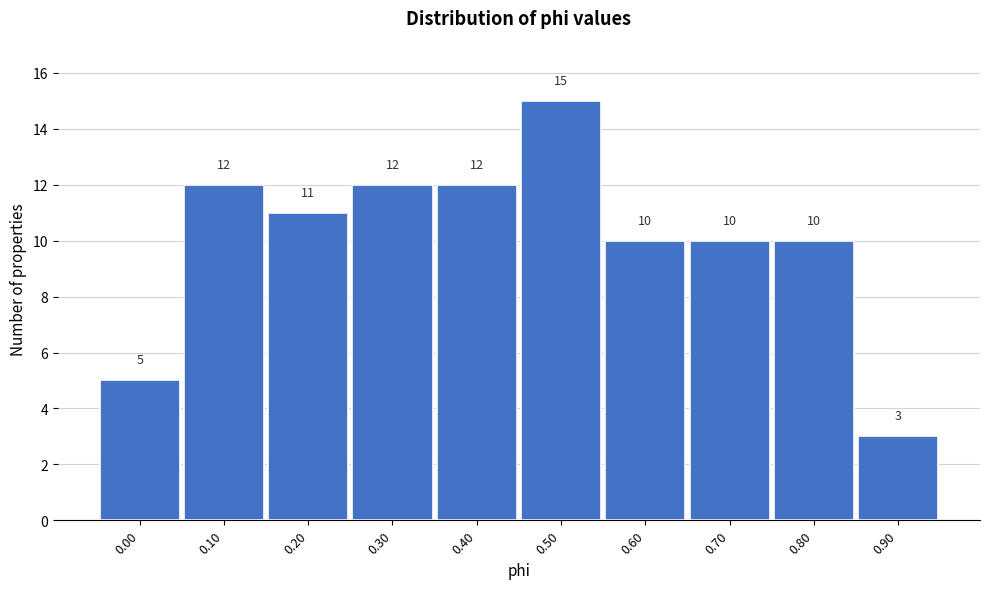

Reading left to right, transcribe all the data shown in this chart.

5	12	11	12	12	15	10	10	10	3